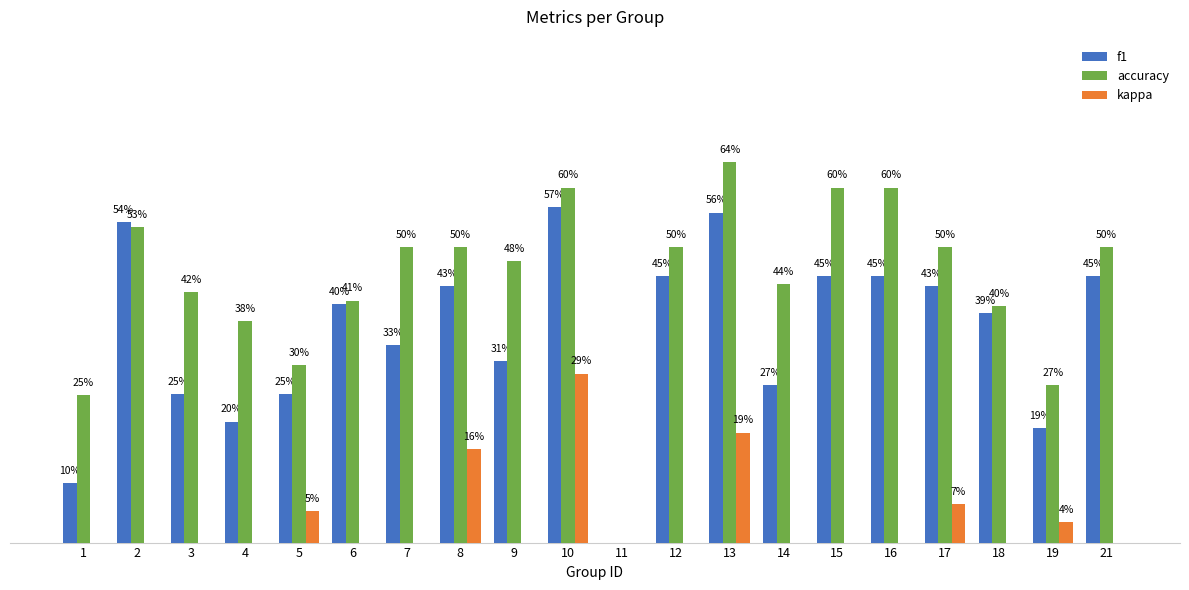

Reading left to right, transcribe all the data shown in this chart.

f1: 1=0.1	2=0.5	3=0.3	4=0.2	5=0.3	6=0.4	7=0.3	8=0.4	9=0.3	10=0.6	11=0.0	12=0.5	13=0.6	14=0.3	15=0.5	16=0.5	17=0.4	18=0.4	19=0.2	21=0.5
accuracy: 1=0.2	2=0.5	3=0.4	4=0.4	5=0.3	6=0.4	7=0.5	8=0.5	9=0.5	10=0.6	11=0.0	12=0.5	13=0.6	14=0.4	15=0.6	16=0.6	17=0.5	18=0.4	19=0.3	21=0.5
kappa: 1=0.0	2=0.0	3=0.0	4=0.0	5=0.1	6=-0.2	7=0.0	8=0.2	9=0.0	10=0.3	11=0.0	12=0.0	13=0.2	14=0.0	15=0.0	16=0.0	17=0.1	18=-0.2	19=0.0	21=0.0